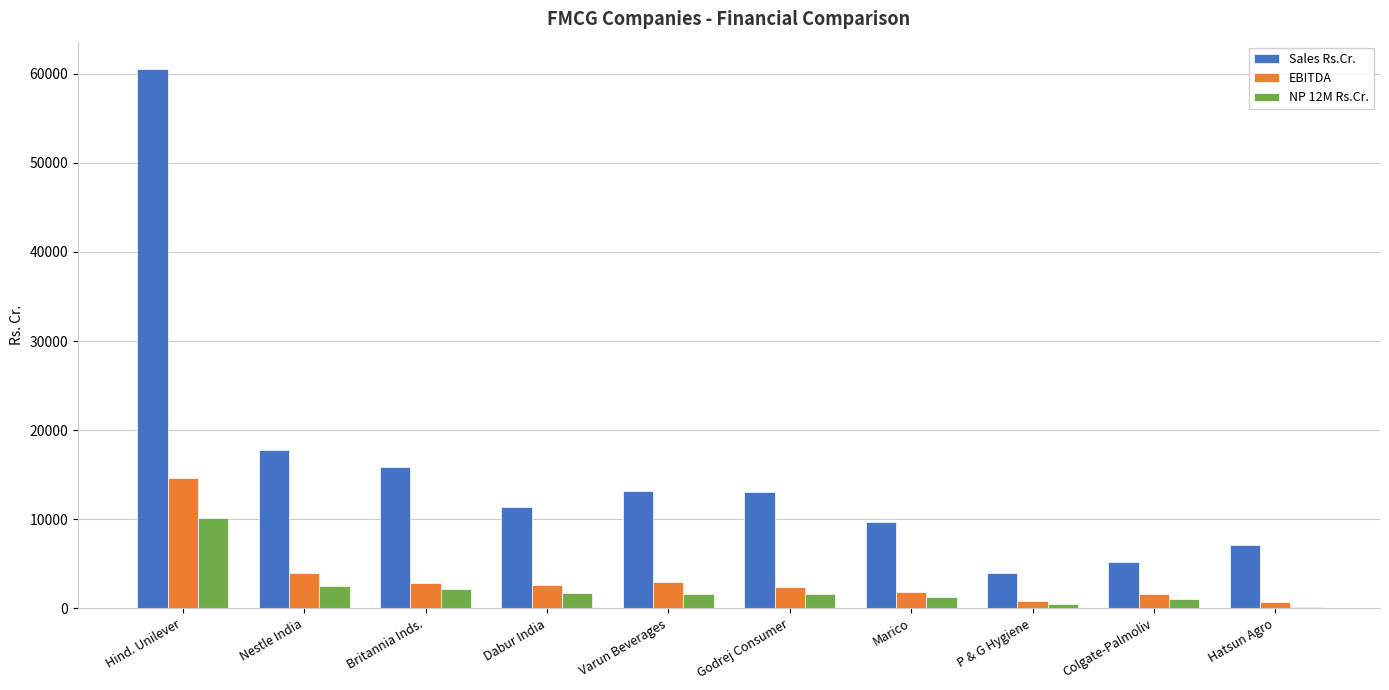

How many data points in NP 12M Rs.Cr. are above 1613?

5